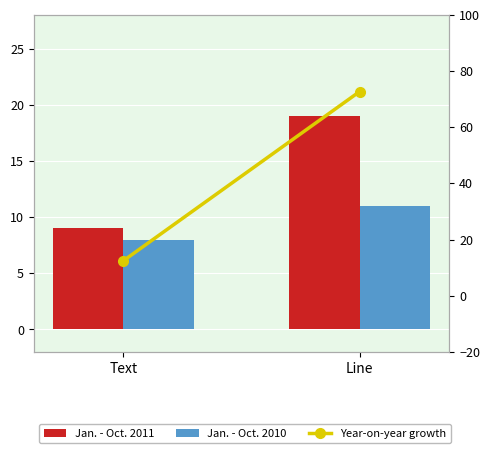

The value of Jan. - Oct. 2011 at Line is 19.0. True or false?

True